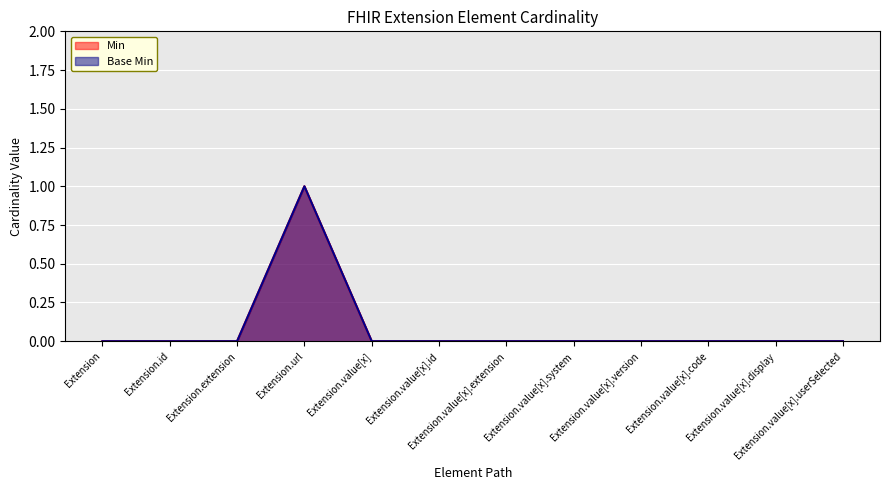

What is the label of the 7th point from the left?

Extension.value[x].extension